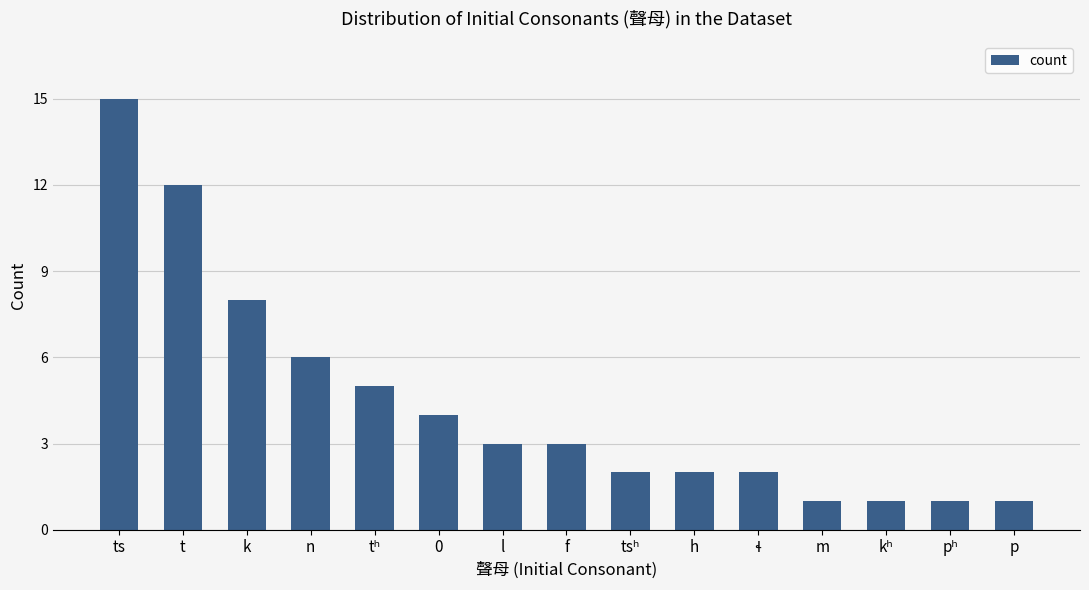

What is the difference between the values at t and f?

9